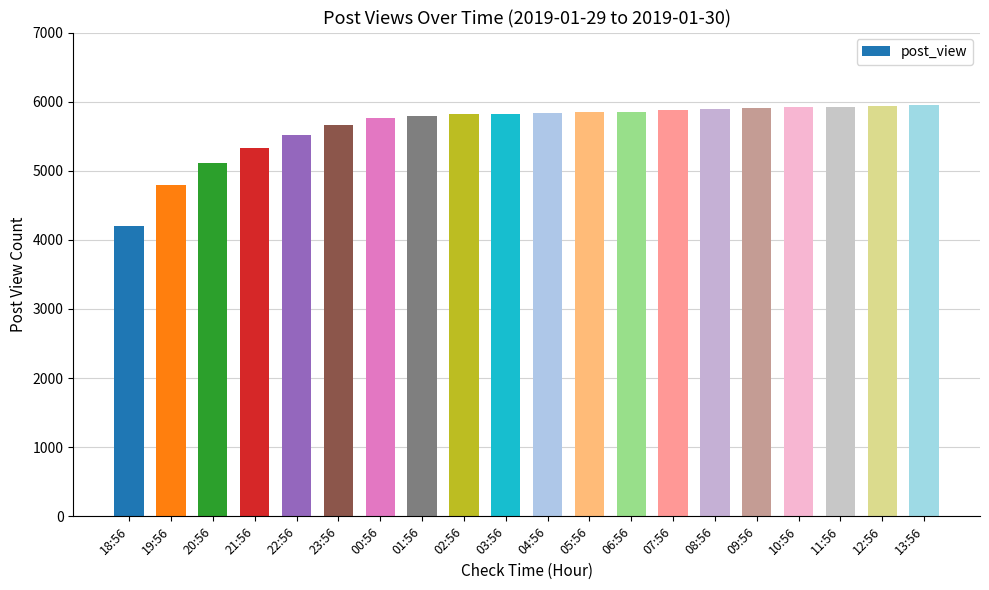

What is the ratio of the value at 20:56 to the value at 07:56?

0.9